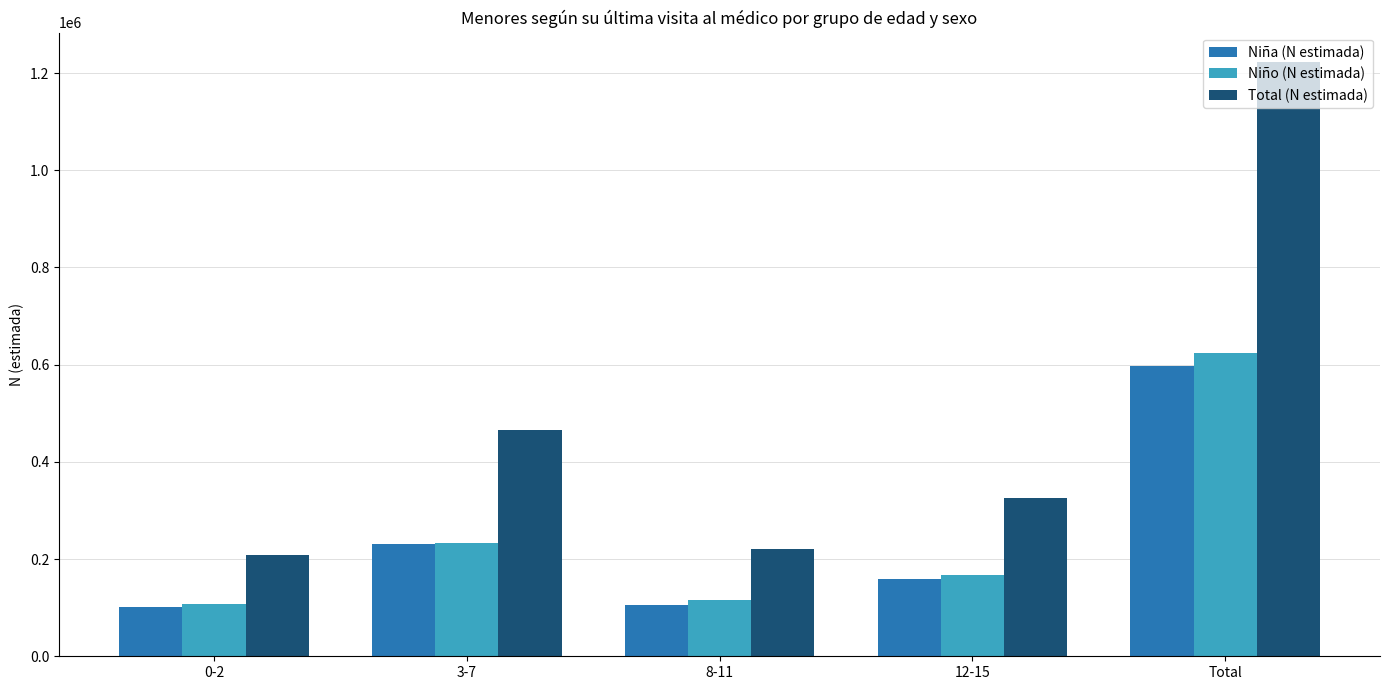

Where does the Niño (N estimada) series first go above 167260?

3-7